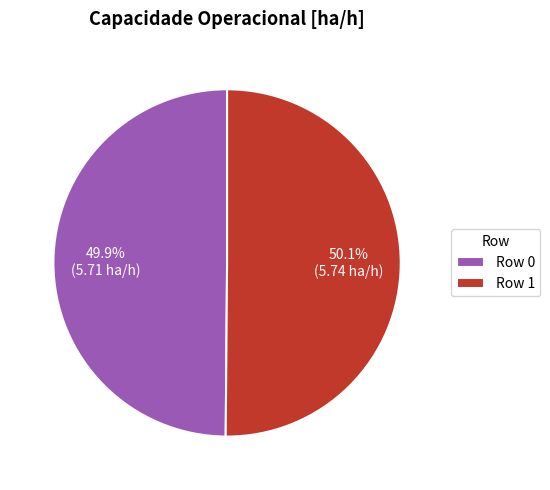

Approximately how many times larger is the value at Row 1 compared to Row 0?

1.0